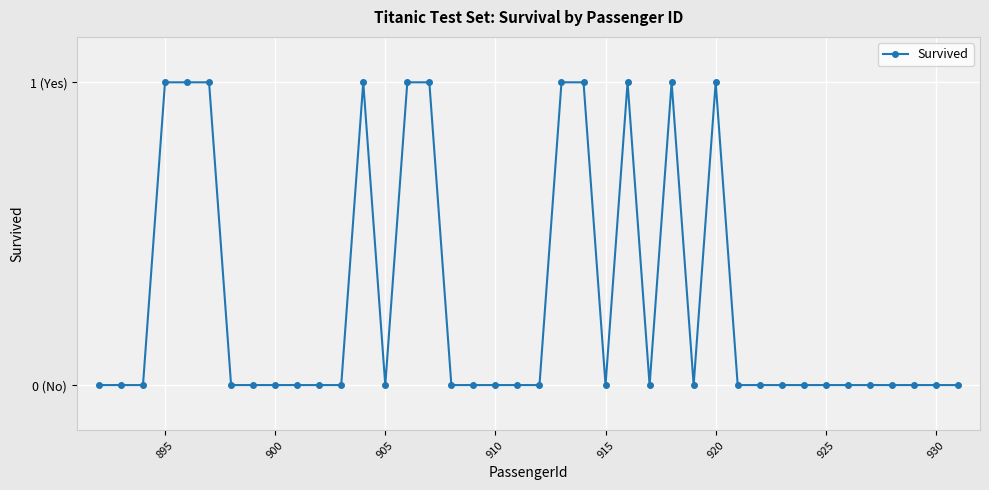

Does the chart have visible grid lines?

Yes